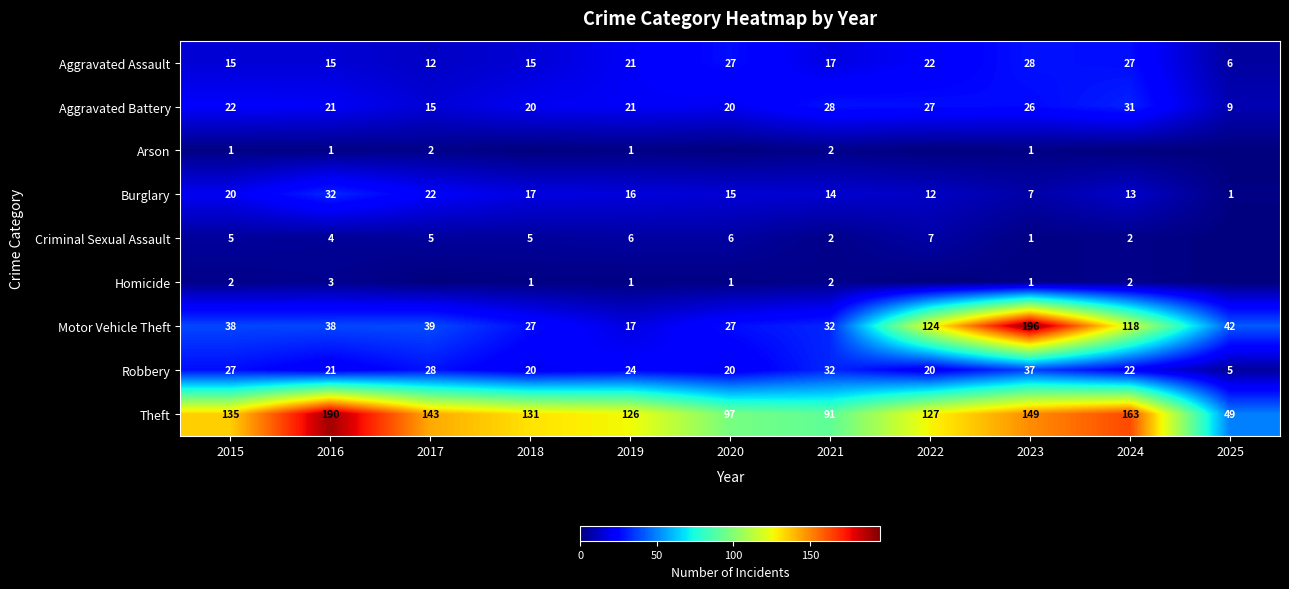

How many series are shown in this chart?

9